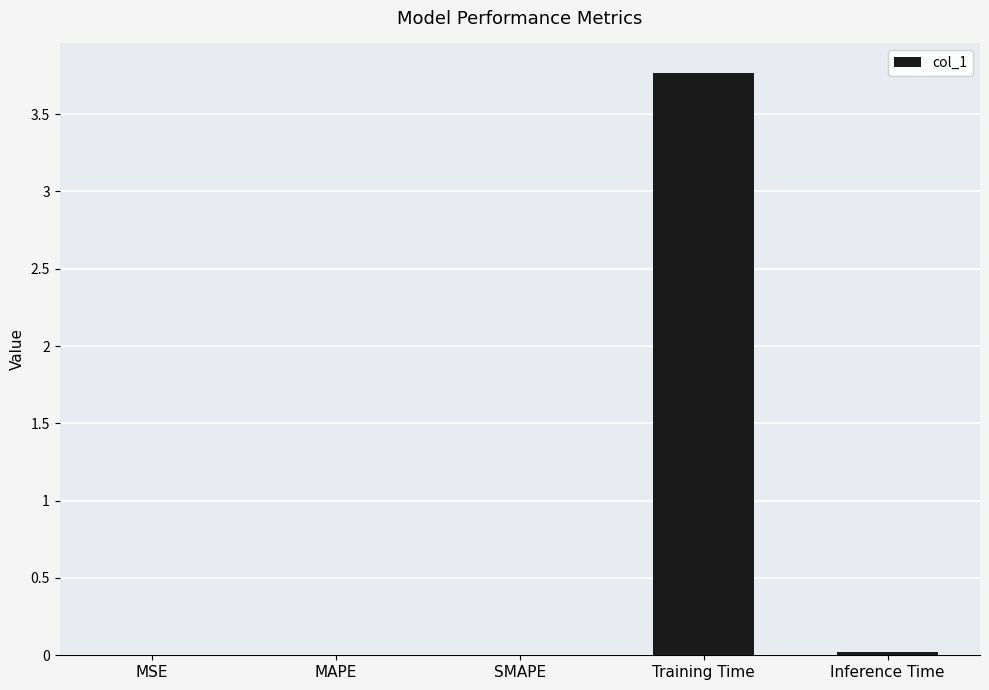

What is the maximum value shown in the chart?

3.8